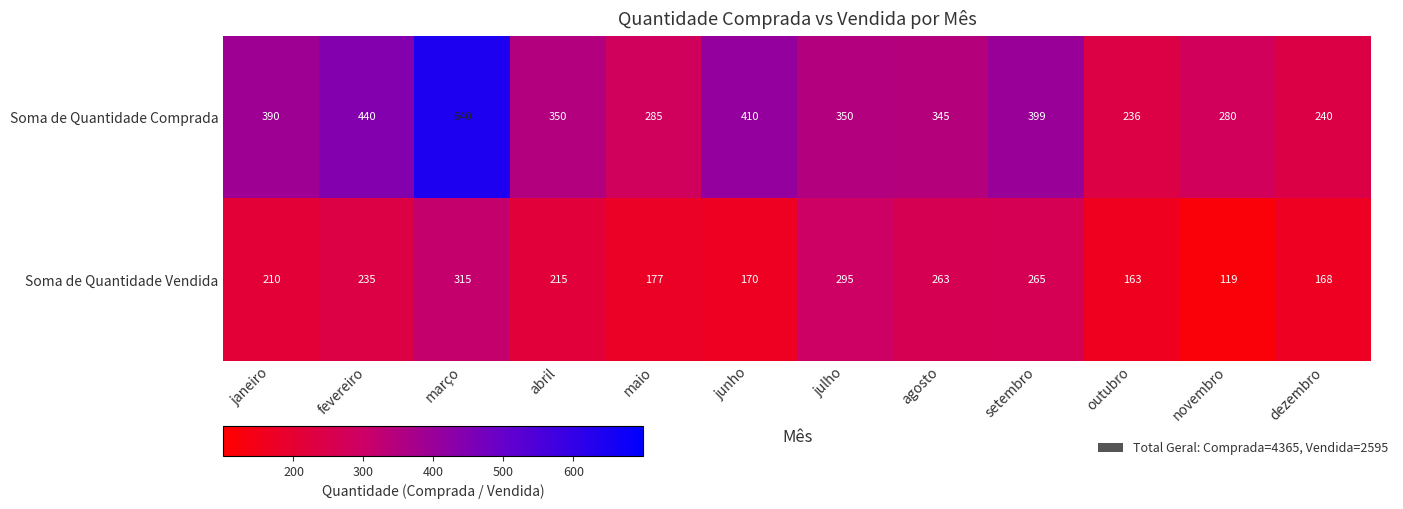

Where is Soma de Quantidade Comprada nearest to the value 438?

fevereiro